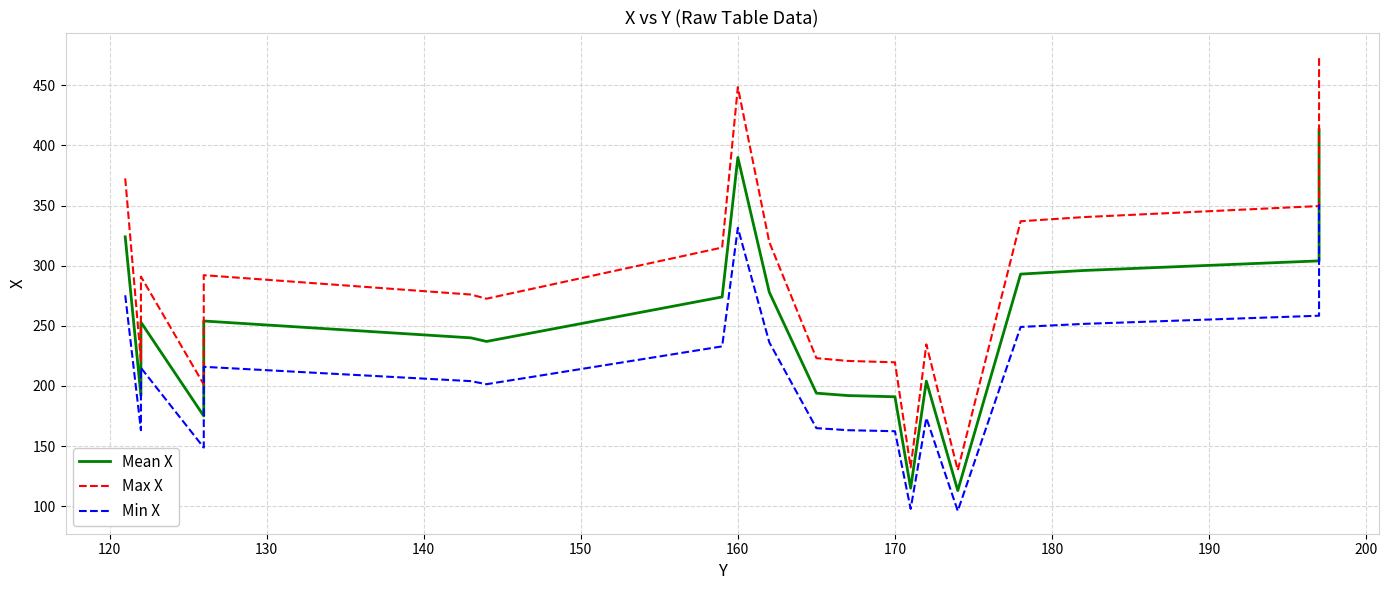

What are all the series names shown in the legend?

Mean X, Max X, Min X